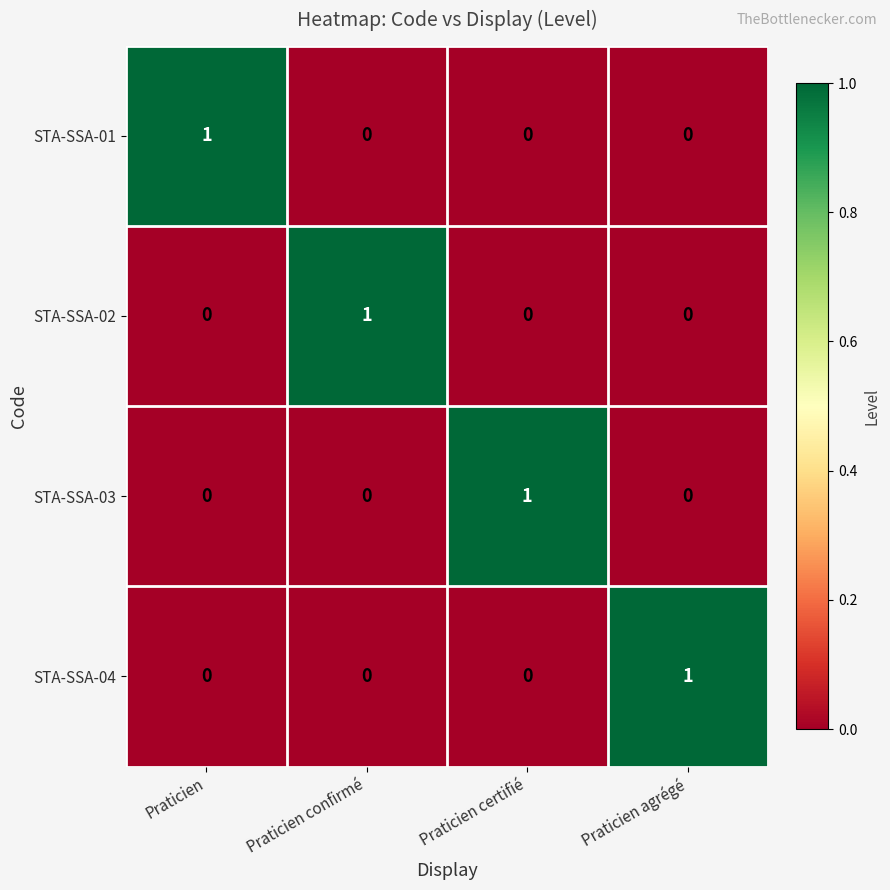

Reading left to right, what are all the values shown in this chart?

STA-SSA-01: Praticien=1	Praticien confirmé=0	Praticien certifié=0	Praticien agrégé=0
STA-SSA-02: Praticien=0	Praticien confirmé=1	Praticien certifié=0	Praticien agrégé=0
STA-SSA-03: Praticien=0	Praticien confirmé=0	Praticien certifié=1	Praticien agrégé=0
STA-SSA-04: Praticien=0	Praticien confirmé=0	Praticien certifié=0	Praticien agrégé=1